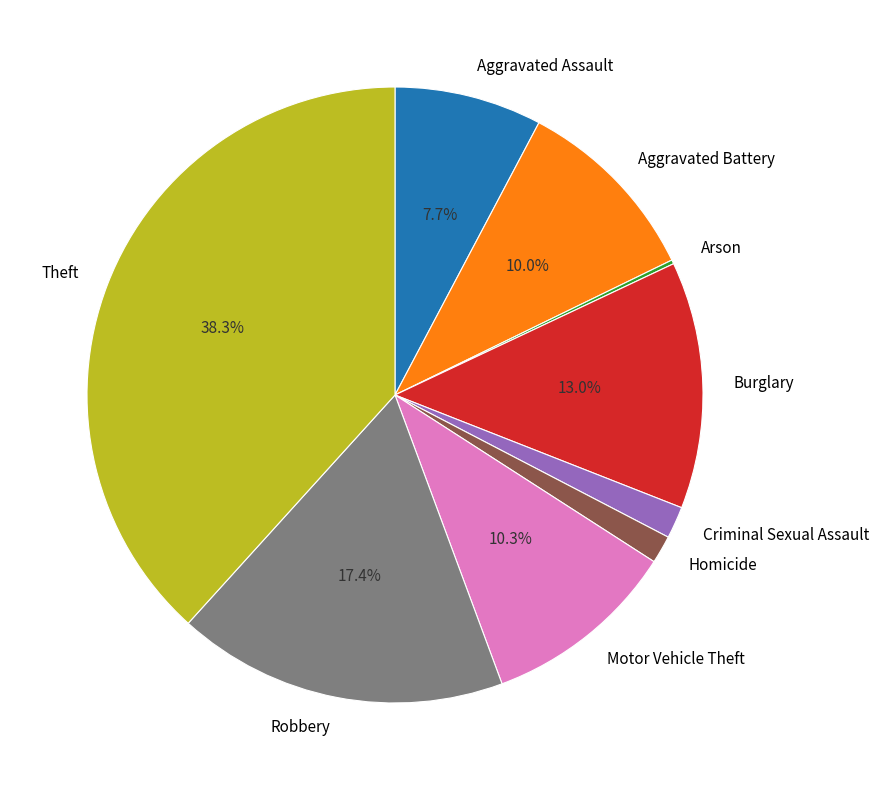

Does any single category account for the majority?

No